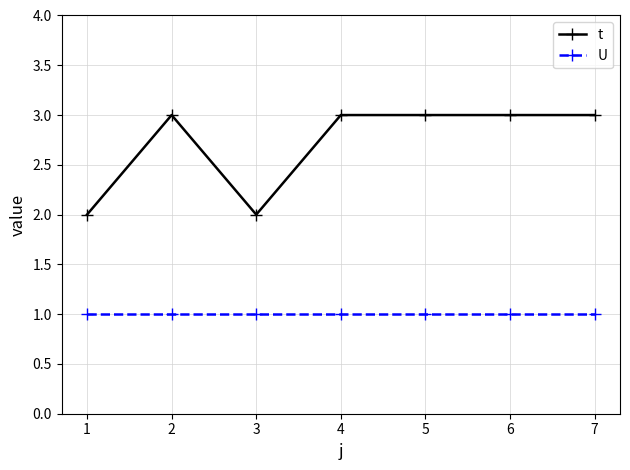

Reading right to left, extract all data points from this chart.

t: 3	3	3	3	2	3	2
U: 1	1	1	1	1	1	1